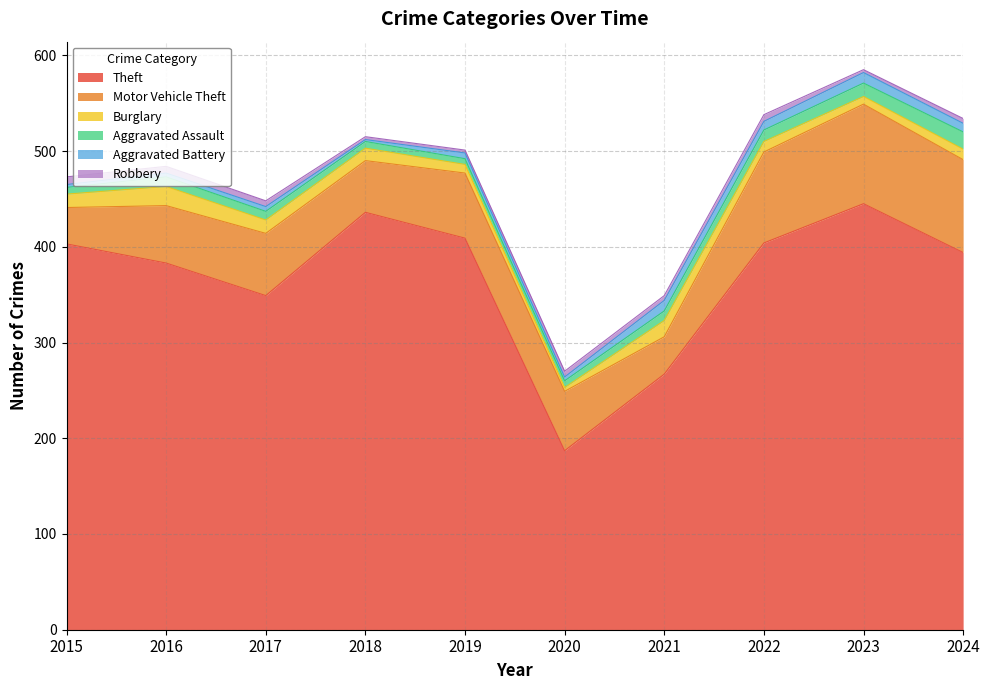

What is the value of the Motor Vehicle Theft point at the 10th from the left?

97